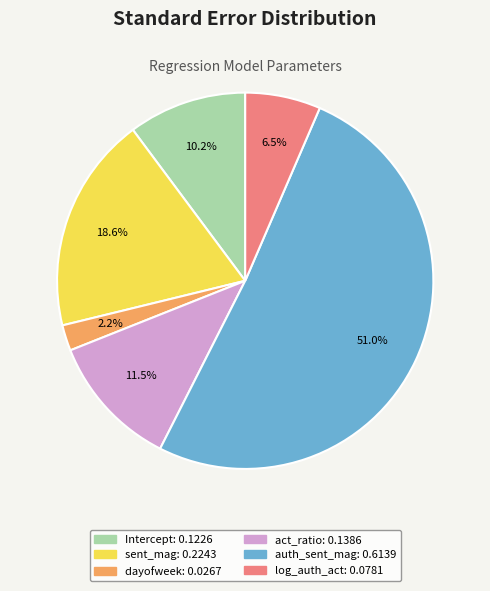

Is there any slice that represents more than half of the pie?

Yes